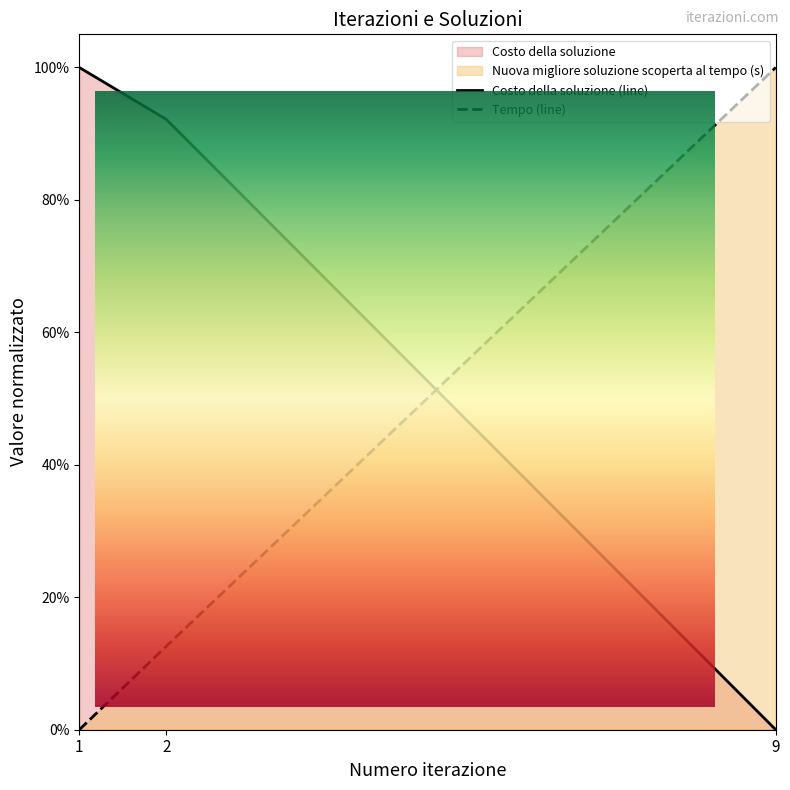

Rank the series by their maximum value, from lowest to highest.

Nuova migliore soluzione scoperta al tempo (s), Costo della soluzione